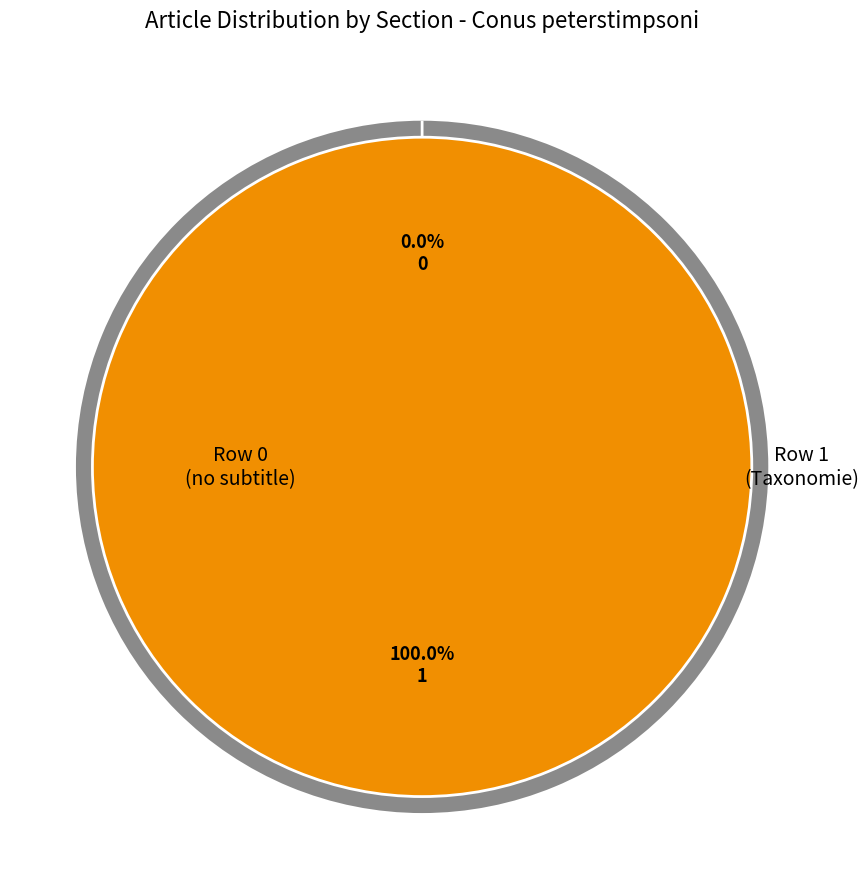

What portion of the pie excludes Conus_peterstimpsoni (row 0)?

100.0%